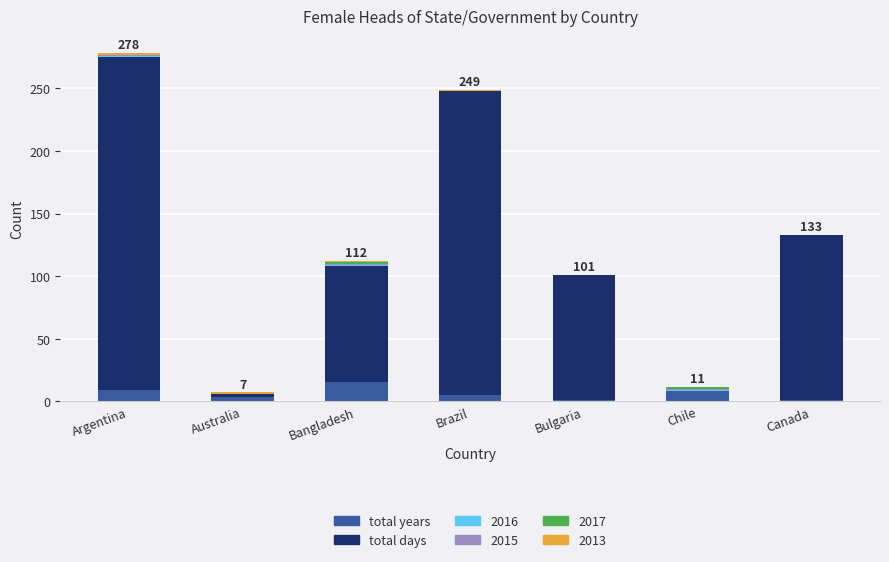

At which label does total years reach its peak?

Bangladesh